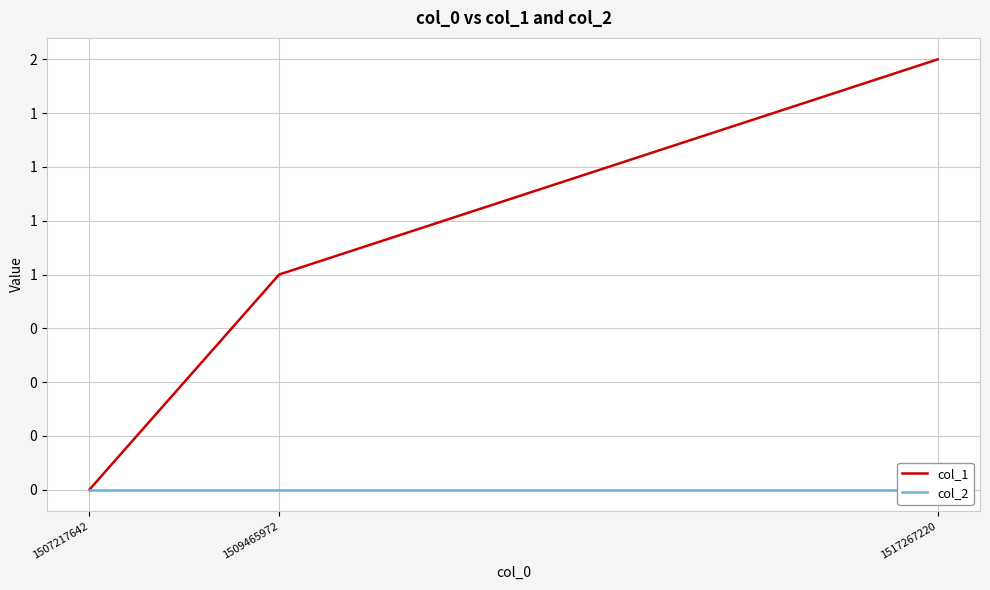

Is the value of col_2 at 1507217642 greater than the value of col_1 at 1517267220?

No